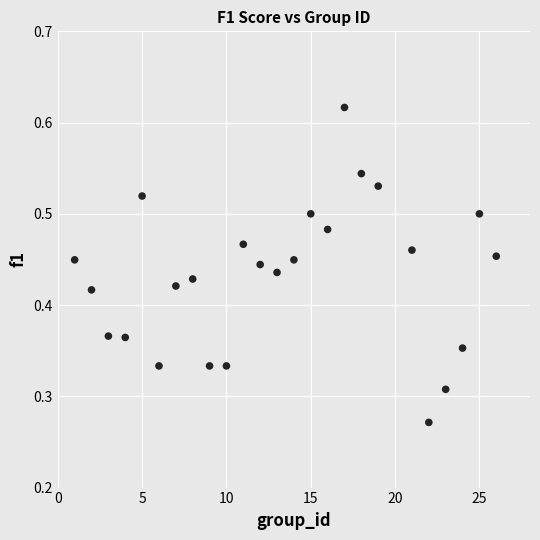

What is the range of X values (max minus min)?

25.0